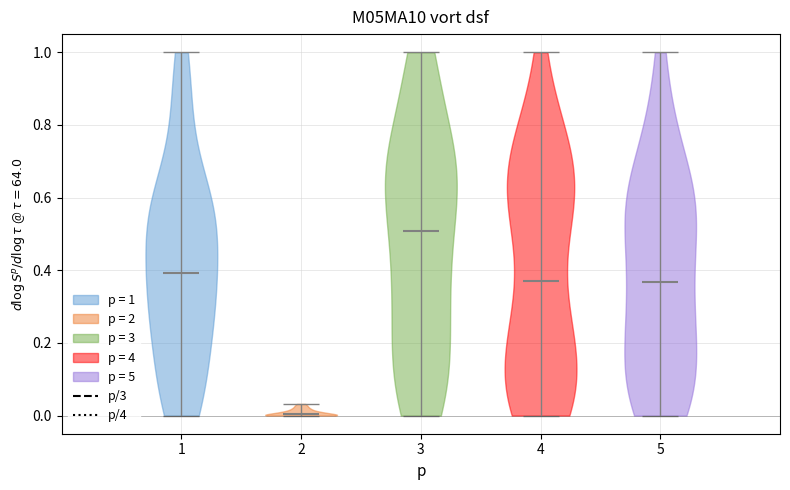

Reading left to right, read every violin against the y-axis: where its median line is, and the lowest and highest points it reaches. The values are not printed on the chart, so give them approximately, as read against the axis.

1: median line 0.40, lowest point 0.00, highest point 1.00
2: median line 0.00, lowest point 0.00, highest point 0.04
3: median line 0.50, lowest point 0.00, highest point 1.00
4: median line 0.38, lowest point 0.00, highest point 1.00
5: median line 0.36, lowest point 0.00, highest point 1.00